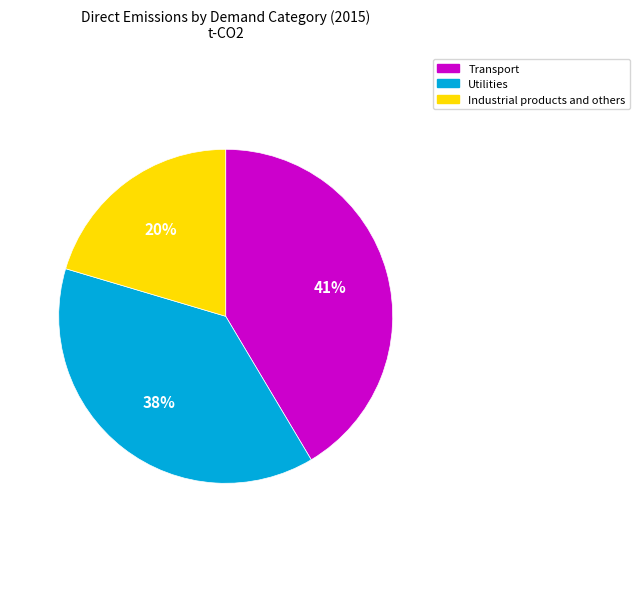

Is it true that Utilities is 38% of the pie?

True